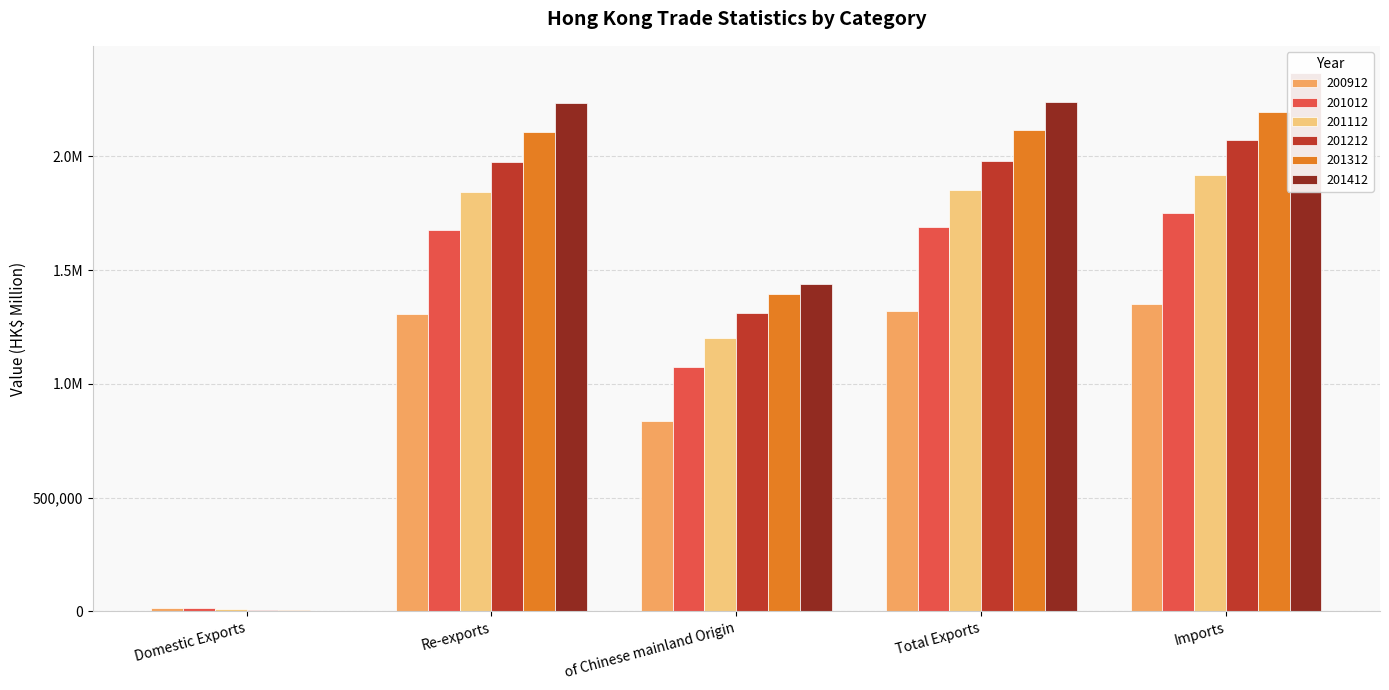

List the labels in order of 200912 value, smallest first.

Domestic Exports, of Chinese mainland Origin, Re-exports, Total Exports, Imports